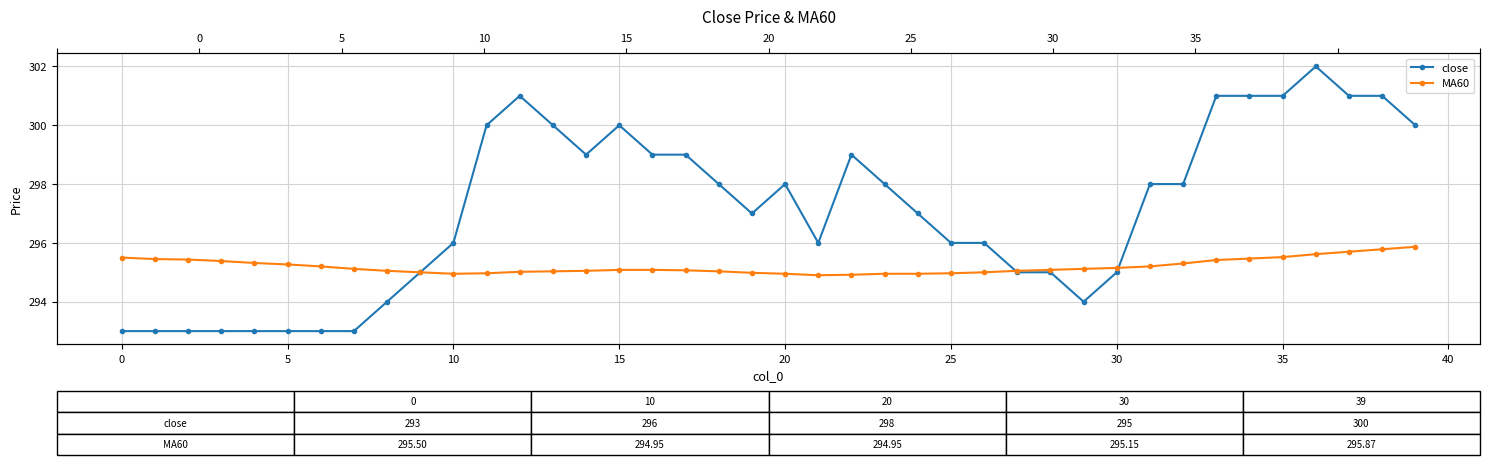

What is the total value across all series at 26?

591.0